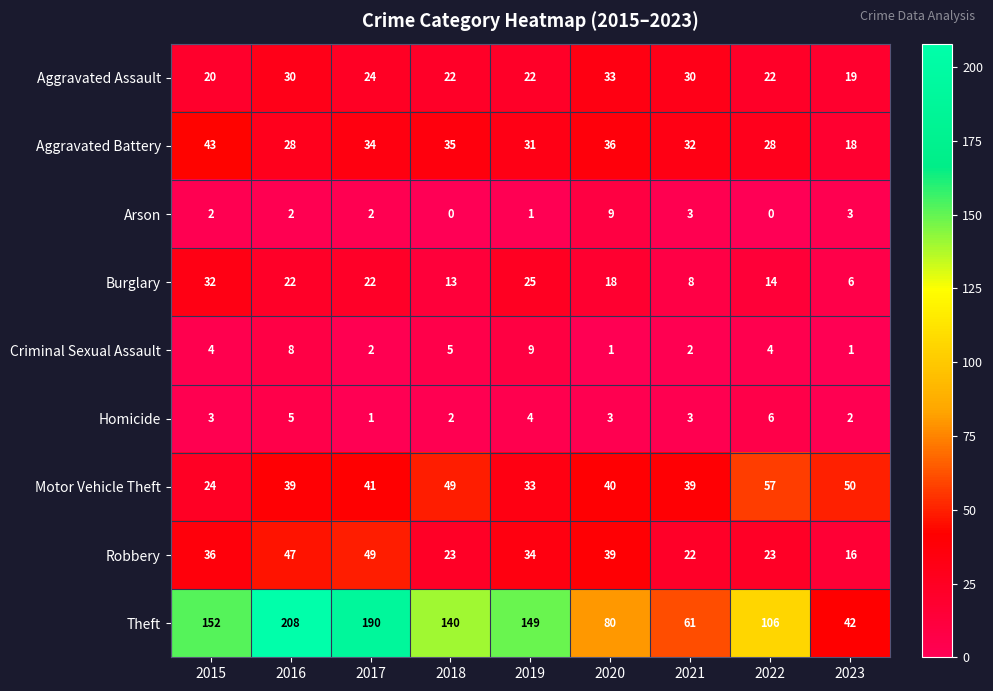

What is the highest value of the Homicide series?

6